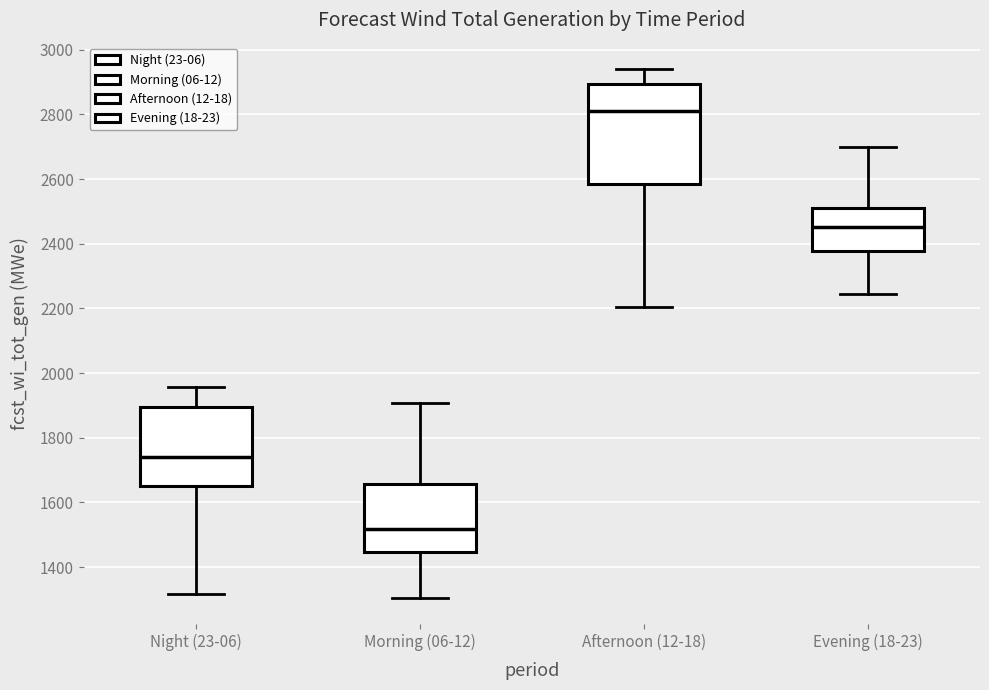

Where is the lower edge of the box for Afternoon (12-18) on the y-axis? The values are not printed on the chart, so give them approximately, as read against the axis.

2580